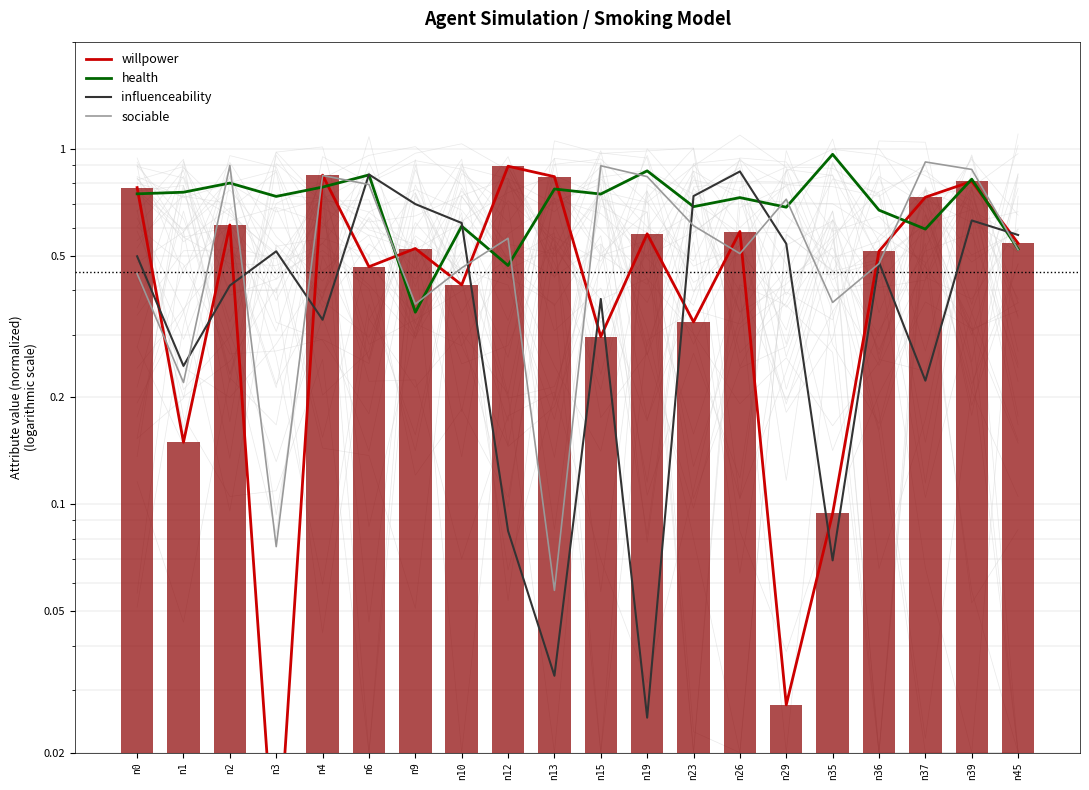

Which series has the largest range (max minus min)?

willpower